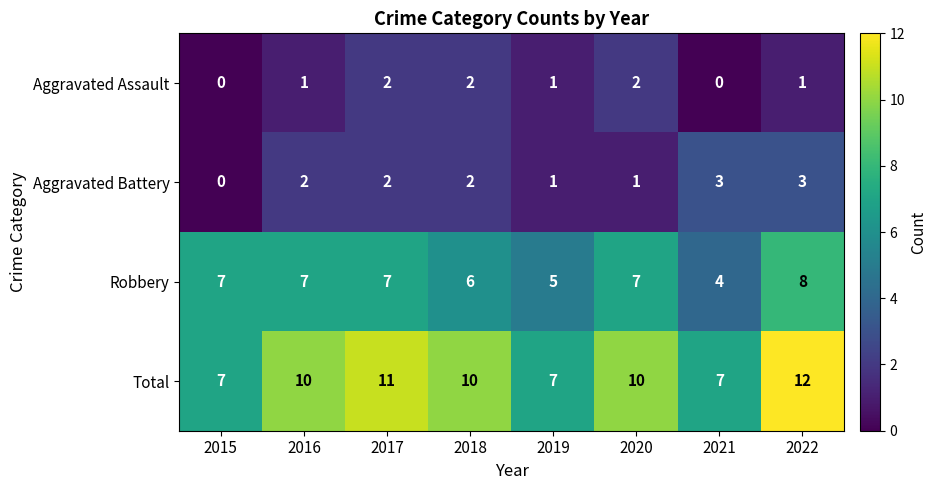

What is the sum of all Total values?

74